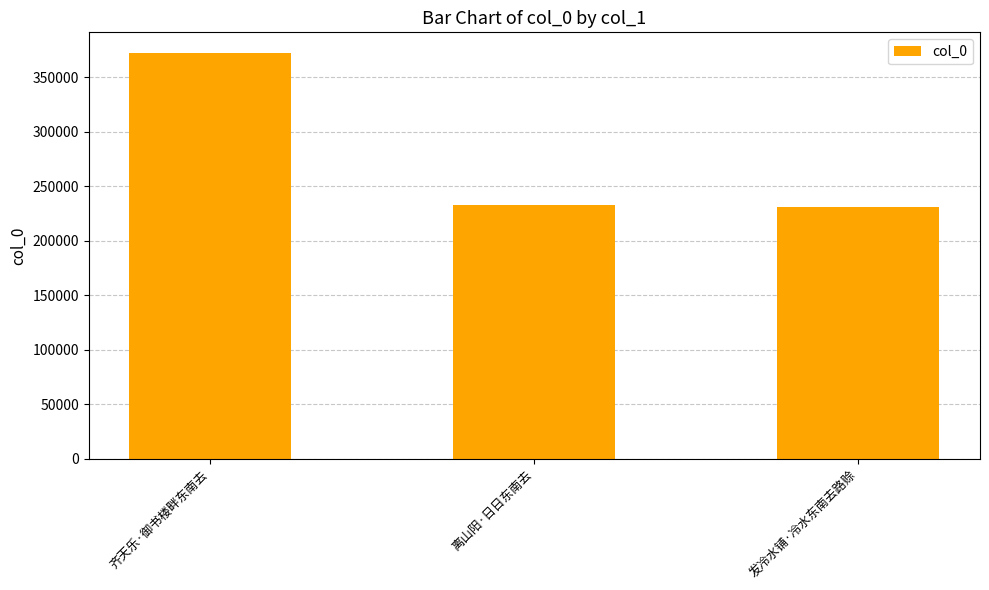

The value at 离山阳·日日东南去 is 233185. True or false?

True